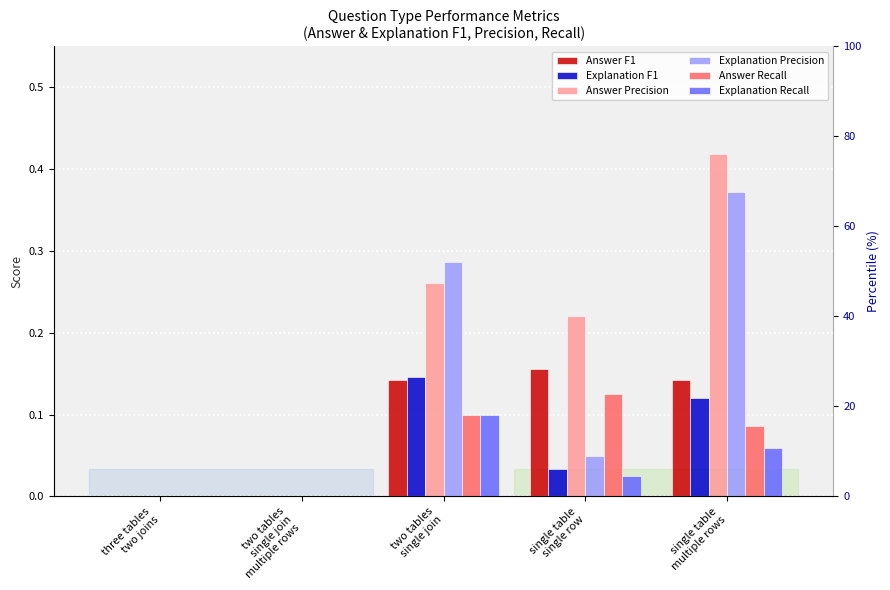

What is the value of the Answer F1 bar at the 4th from the left?

0.2